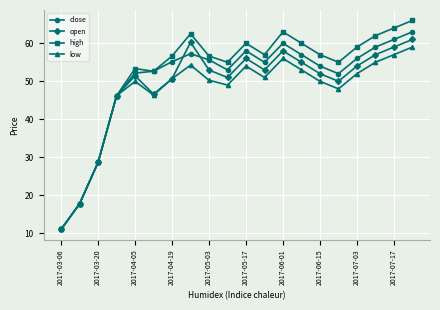

What is the greatest value displayed?

66.0